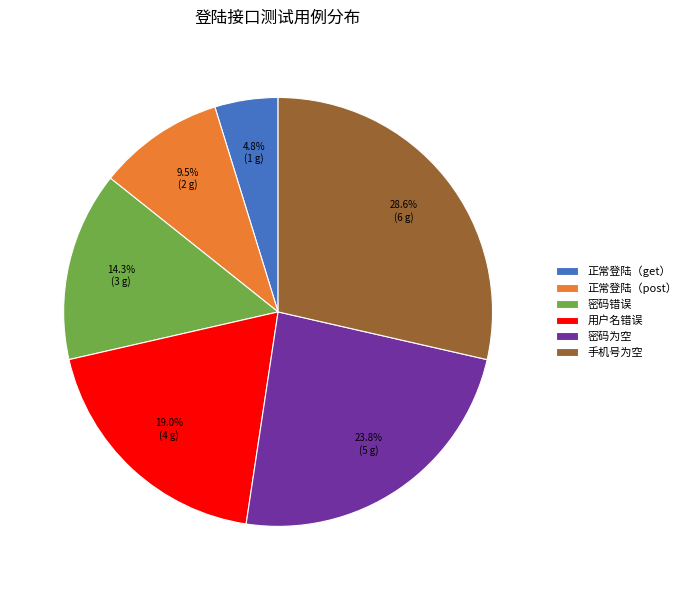

How many slices are in this pie chart?

6